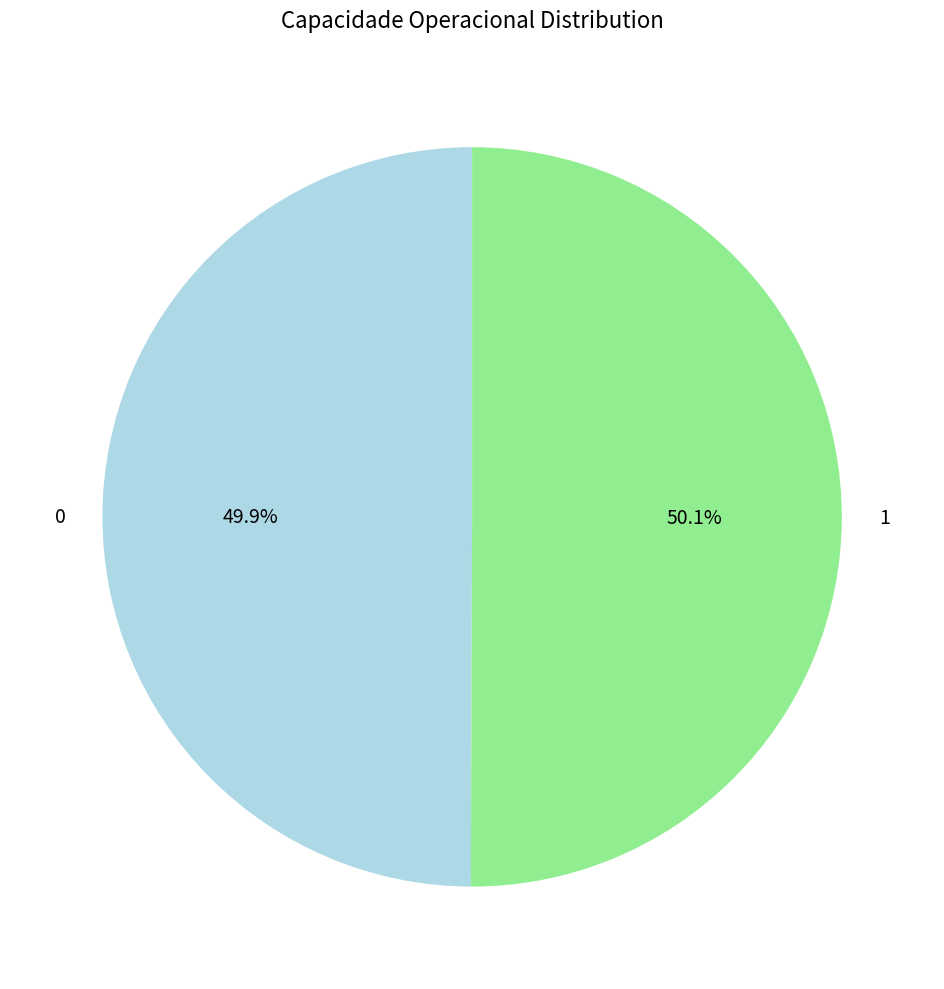

Approximately how many times larger is the value at 0 compared to 1?

1.0